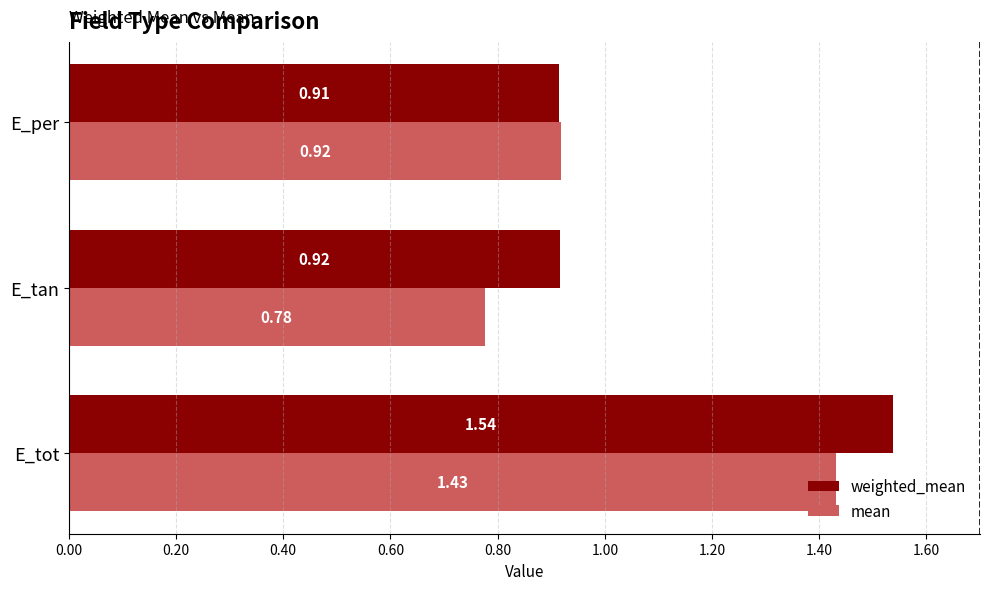

Between E_tot and E_per, which series saw the biggest shift?

weighted_mean